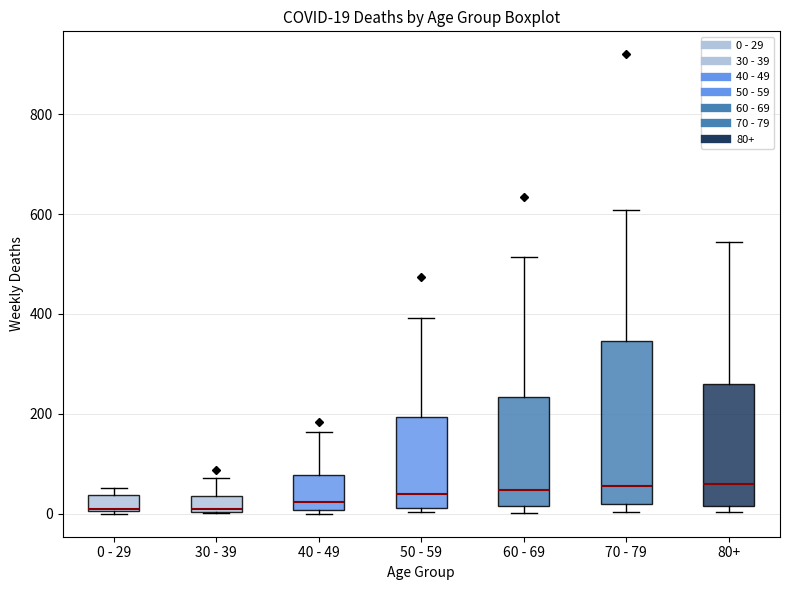

Which box is the tallest, from its lower edge to its upper edge?

70 - 79